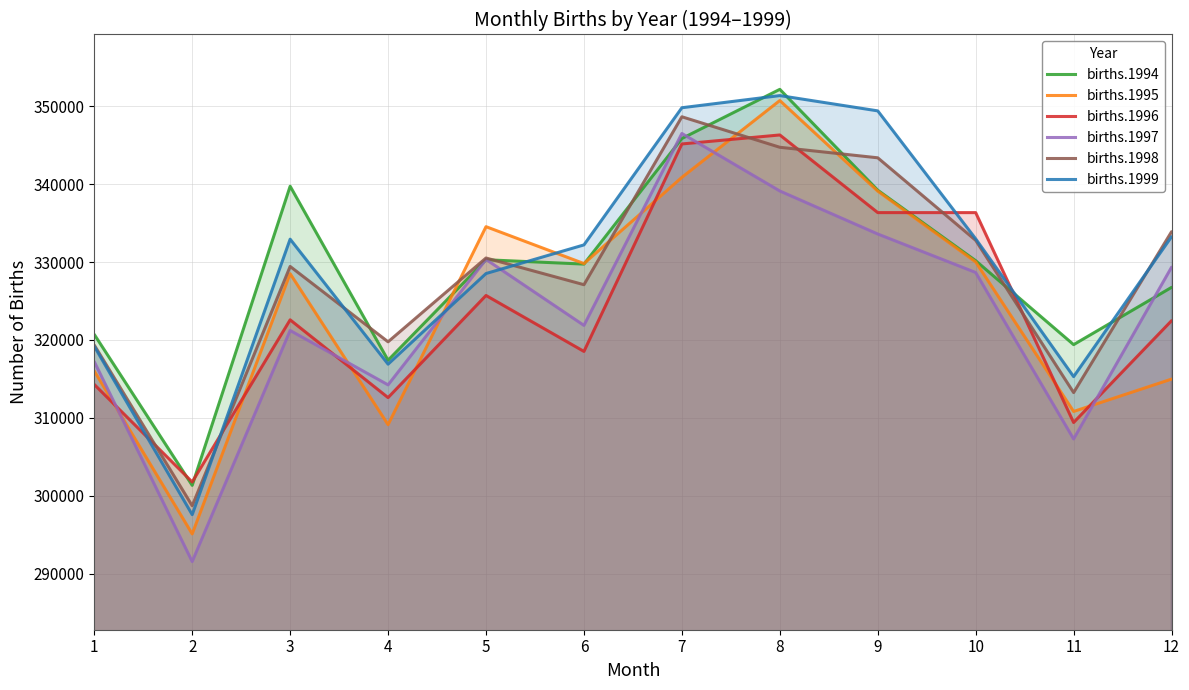

List the labels in order of births.1998 value, smallest first.

2, 11, 1, 4, 6, 3, 5, 10, 12, 9, 8, 7